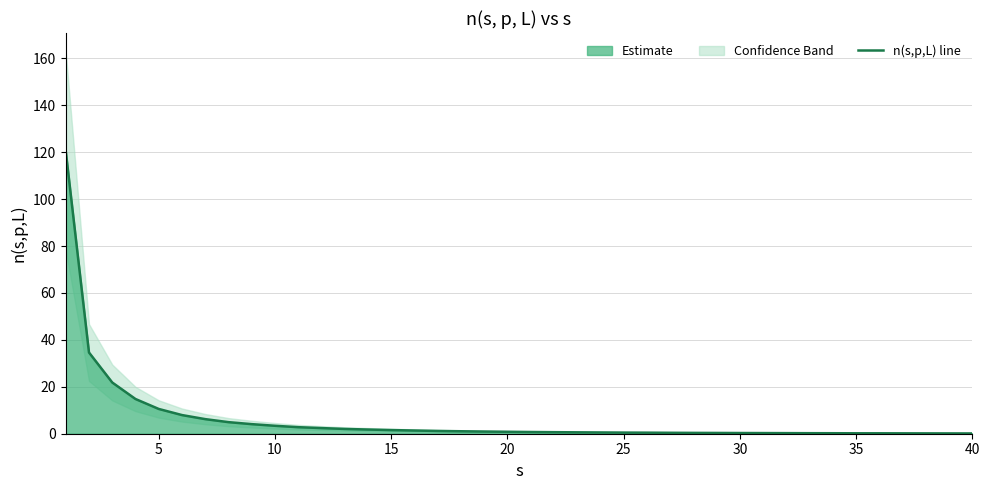

Reading right to left, transcribe all the data shown in this chart.

0.1	0.1	0.2	0.2	0.2	0.2	0.2	0.2	0.3	0.3	0.3	0.3	0.4	0.4	0.5	0.5	0.5	0.6	0.7	0.7	0.8	0.9	1.1	1.2	1.4	1.6	1.8	2.0	2.4	2.8	3.4	4.1	4.9	6.2	8.0	10.6	14.8	21.8	34.6	120.5